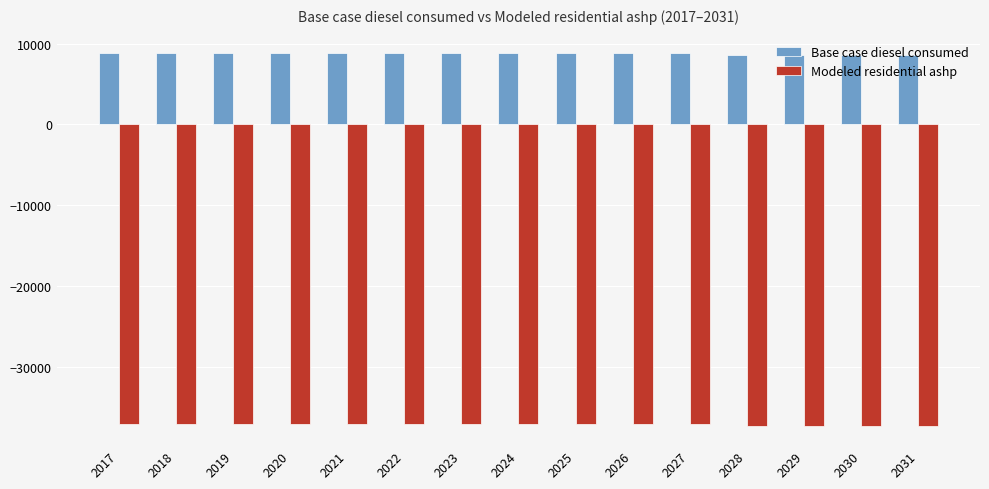

What is the minimum value shown in the chart?

-37396.5